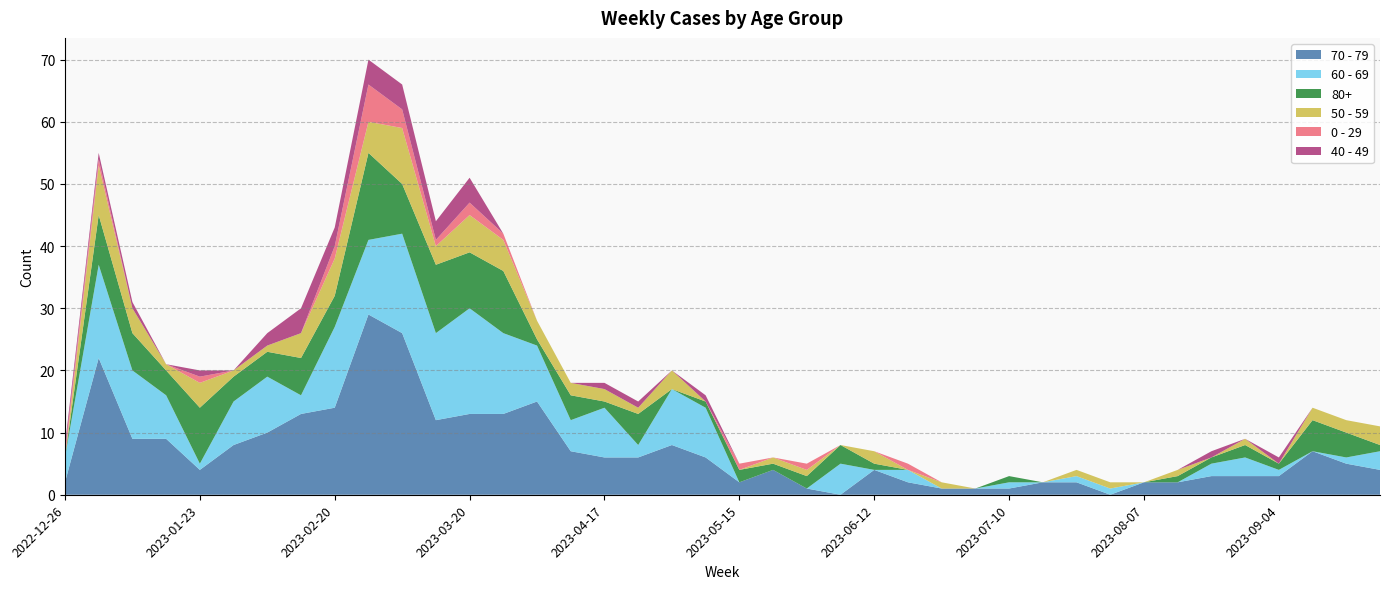

Reading left to right, list all the values displayed in this chart.

70 - 79: 2022-12-26=2	2023-01-02=22	2023-01-09=9	2023-01-16=9	2023-01-23=4	2023-01-30=8	2023-02-06=10	2023-02-13=13	2023-02-20=14	2023-02-27=29	2023-03-06=26	2023-03-13=12	2023-03-20=13	2023-03-27=13	2023-04-03=15	2023-04-10=7	2023-04-17=6	2023-04-24=6	2023-05-01=8	2023-05-08=6	2023-05-15=2	2023-05-22=4	2023-05-29=1	2023-06-05=0	2023-06-12=4	2023-06-19=2	2023-06-26=1	2023-07-03=1	2023-07-10=1	2023-07-17=2	2023-07-24=2	2023-07-31=0	2023-08-07=2	2023-08-14=2	2023-08-21=3	2023-08-28=3	2023-09-04=3	2023-09-11=7	2023-09-18=5	2023-09-25=4
60 - 69: 2022-12-26=4	2023-01-02=15	2023-01-09=11	2023-01-16=7	2023-01-23=1	2023-01-30=7	2023-02-06=9	2023-02-13=3	2023-02-20=13	2023-02-27=12	2023-03-06=16	2023-03-13=14	2023-03-20=17	2023-03-27=13	2023-04-03=9	2023-04-10=5	2023-04-17=8	2023-04-24=2	2023-05-01=9	2023-05-08=8	2023-05-15=0	2023-05-22=0	2023-05-29=0	2023-06-05=5	2023-06-12=0	2023-06-19=2	2023-06-26=0	2023-07-03=0	2023-07-10=1	2023-07-17=0	2023-07-24=1	2023-07-31=1	2023-08-07=0	2023-08-14=0	2023-08-21=2	2023-08-28=3	2023-09-04=1	2023-09-11=0	2023-09-18=1	2023-09-25=3
80+: 2022-12-26=0	2023-01-02=8	2023-01-09=6	2023-01-16=4	2023-01-23=9	2023-01-30=4	2023-02-06=4	2023-02-13=6	2023-02-20=5	2023-02-27=14	2023-03-06=8	2023-03-13=11	2023-03-20=9	2023-03-27=10	2023-04-03=1	2023-04-10=4	2023-04-17=1	2023-04-24=5	2023-05-01=0	2023-05-08=1	2023-05-15=2	2023-05-22=1	2023-05-29=2	2023-06-05=3	2023-06-12=1	2023-06-19=0	2023-06-26=0	2023-07-03=0	2023-07-10=1	2023-07-17=0	2023-07-24=0	2023-07-31=0	2023-08-07=0	2023-08-14=1	2023-08-21=1	2023-08-28=2	2023-09-04=1	2023-09-11=5	2023-09-18=4	2023-09-25=1
50 - 59: 2022-12-26=0	2023-01-02=8	2023-01-09=4	2023-01-16=1	2023-01-23=4	2023-01-30=1	2023-02-06=1	2023-02-13=4	2023-02-20=6	2023-02-27=5	2023-03-06=9	2023-03-13=3	2023-03-20=6	2023-03-27=5	2023-04-03=3	2023-04-10=2	2023-04-17=2	2023-04-24=1	2023-05-01=3	2023-05-08=0	2023-05-15=0	2023-05-22=1	2023-05-29=1	2023-06-05=0	2023-06-12=2	2023-06-19=0	2023-06-26=1	2023-07-03=0	2023-07-10=0	2023-07-17=0	2023-07-24=1	2023-07-31=1	2023-08-07=0	2023-08-14=1	2023-08-21=0	2023-08-28=1	2023-09-04=0	2023-09-11=2	2023-09-18=2	2023-09-25=3
0 - 29: 2022-12-26=1	2023-01-02=1	2023-01-09=0	2023-01-16=0	2023-01-23=1	2023-01-30=0	2023-02-06=0	2023-02-13=0	2023-02-20=2	2023-02-27=6	2023-03-06=3	2023-03-13=1	2023-03-20=2	2023-03-27=1	2023-04-03=0	2023-04-10=0	2023-04-17=0	2023-04-24=0	2023-05-01=0	2023-05-08=0	2023-05-15=1	2023-05-22=0	2023-05-29=1	2023-06-05=0	2023-06-12=0	2023-06-19=1	2023-06-26=0	2023-07-03=0	2023-07-10=0	2023-07-17=0	2023-07-24=0	2023-07-31=0	2023-08-07=0	2023-08-14=0	2023-08-21=0	2023-08-28=0	2023-09-04=0	2023-09-11=0	2023-09-18=0	2023-09-25=0
40 - 49: 2022-12-26=1	2023-01-02=1	2023-01-09=1	2023-01-16=0	2023-01-23=1	2023-01-30=0	2023-02-06=2	2023-02-13=4	2023-02-20=3	2023-02-27=4	2023-03-06=4	2023-03-13=3	2023-03-20=4	2023-03-27=0	2023-04-03=0	2023-04-10=0	2023-04-17=1	2023-04-24=1	2023-05-01=0	2023-05-08=1	2023-05-15=0	2023-05-22=0	2023-05-29=0	2023-06-05=0	2023-06-12=0	2023-06-19=0	2023-06-26=0	2023-07-03=0	2023-07-10=0	2023-07-17=0	2023-07-24=0	2023-07-31=0	2023-08-07=0	2023-08-14=0	2023-08-21=1	2023-08-28=0	2023-09-04=1	2023-09-11=0	2023-09-18=0	2023-09-25=0